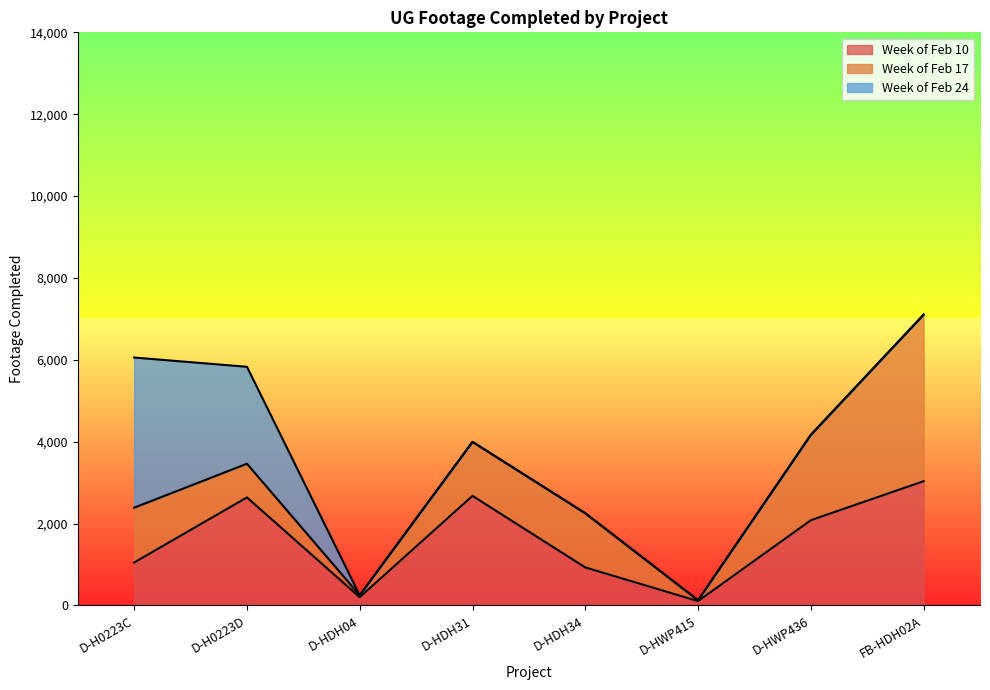

What is the approximate value of Week of Feb 17 at FB-HDH02A, to the nearest 10?

4070